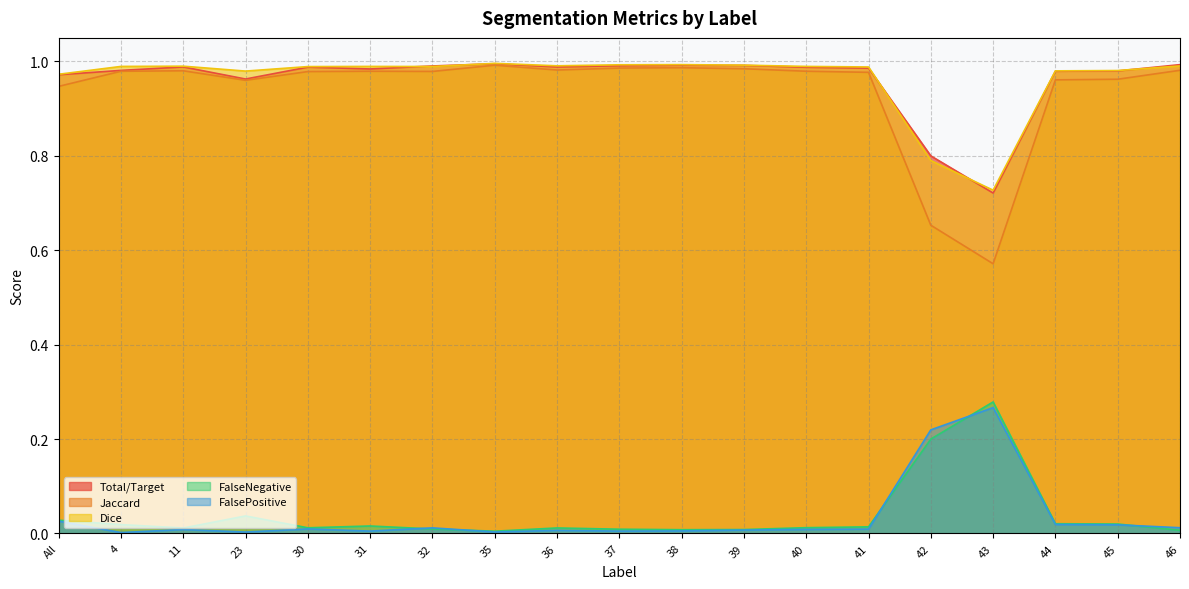

Where do Dice and Total/Target first cross each other?

31 and 32